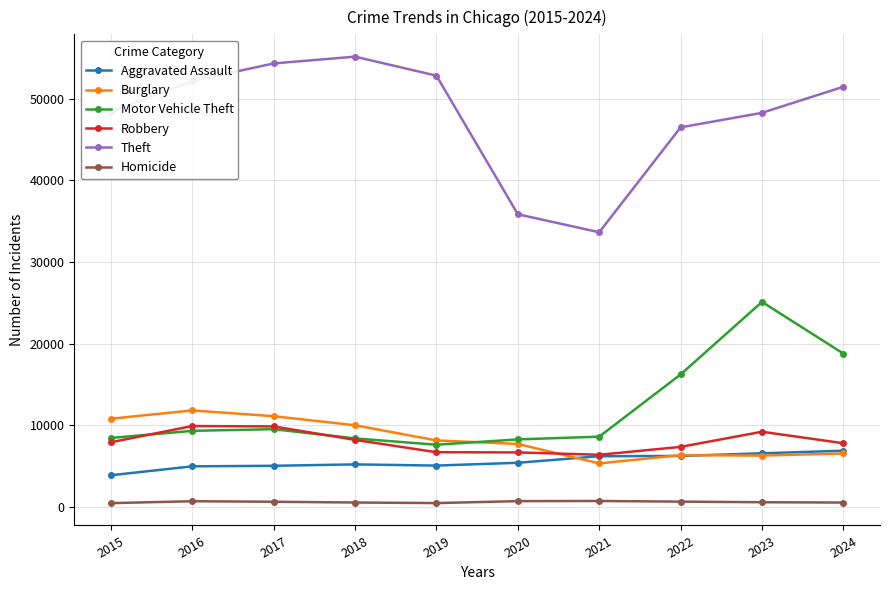

True or false: Motor Vehicle Theft and Theft intersect in this chart.

False